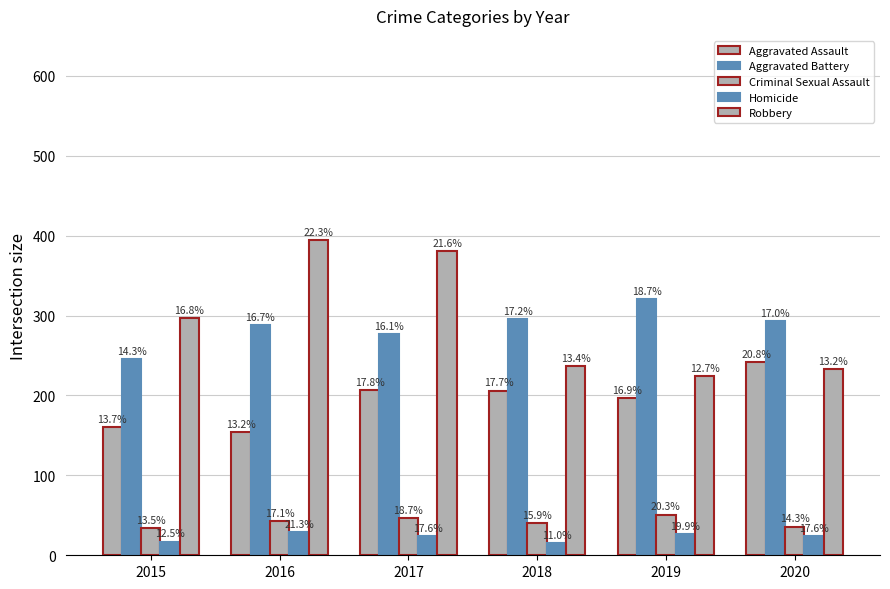

True or false: Aggravated Battery has a value of 277 at 2017.

True